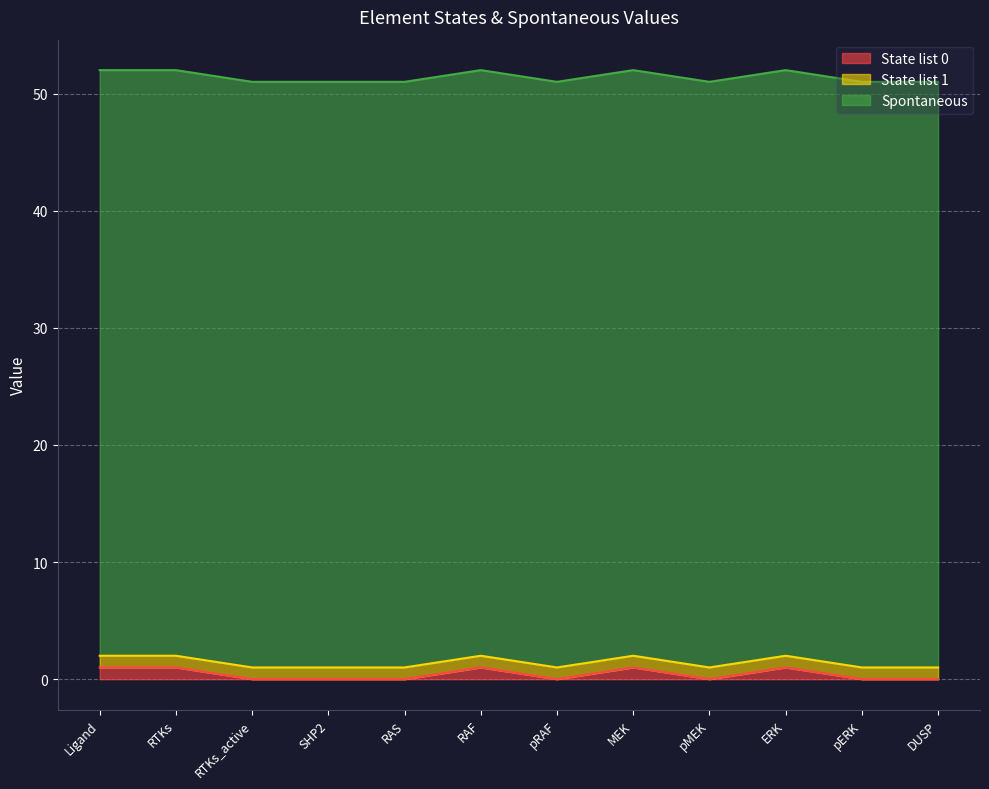

At how many categories does at least one series exceed 19?

12